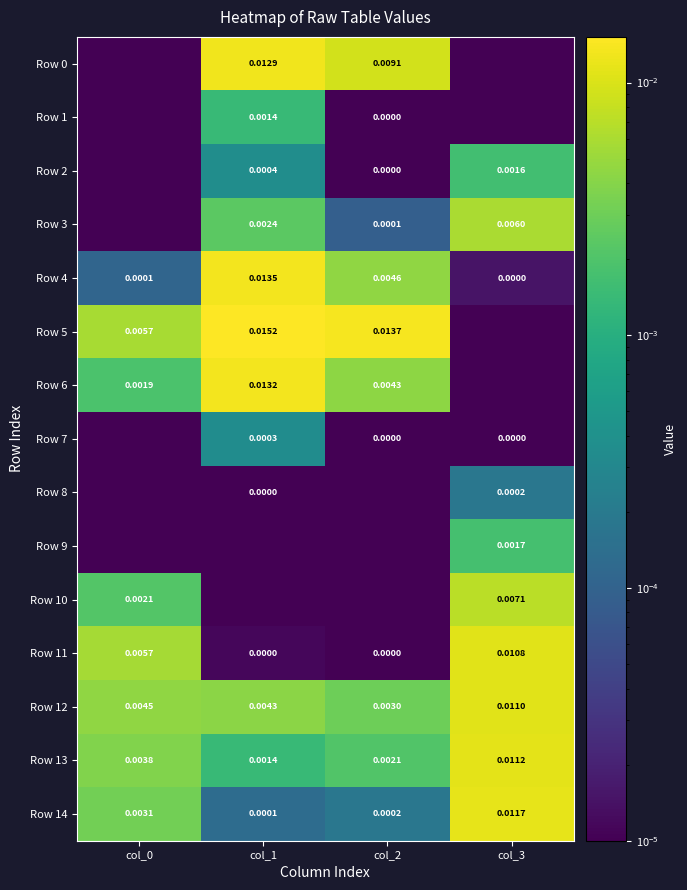

At which label is Row 2 closest to 0?

col_0